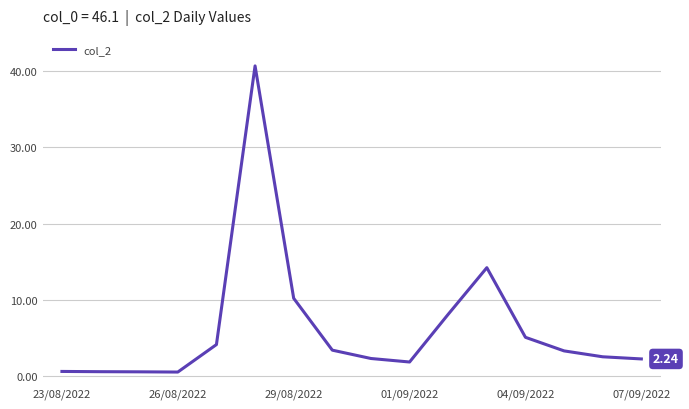

What is the difference between the maximum and minimum values?

40.2